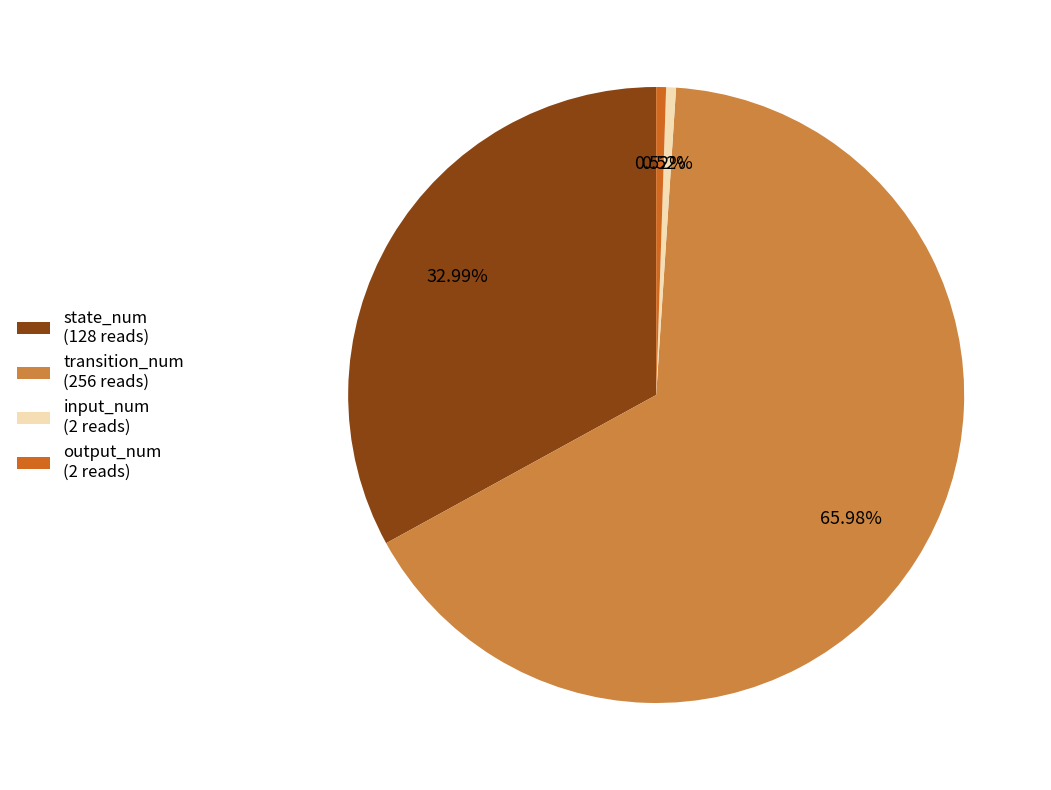

To the nearest percent, what percentage of the pie is input_num?

1%